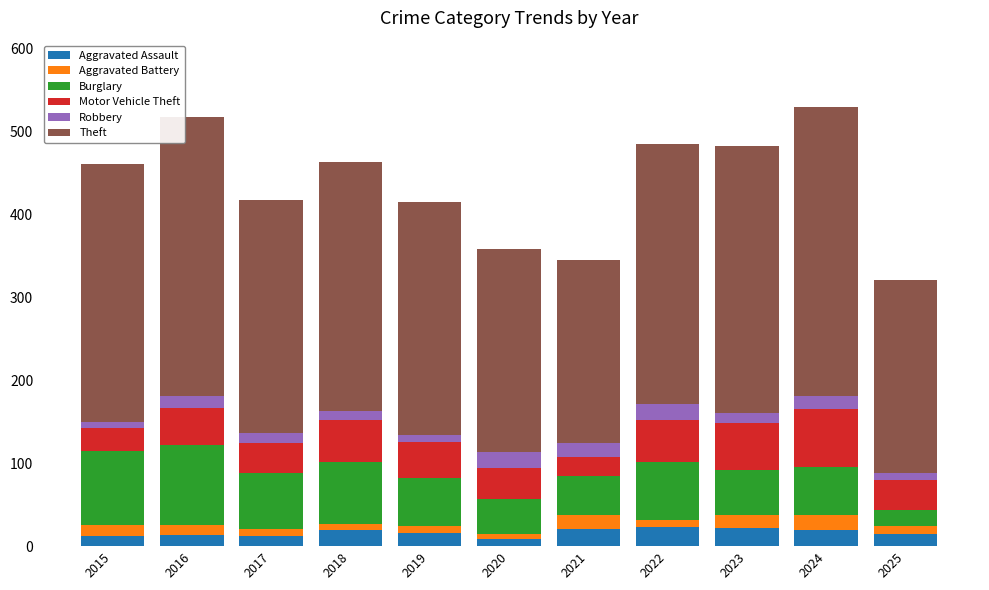

The Aggravated Assault series shows 22 at 2023. True or false?

True